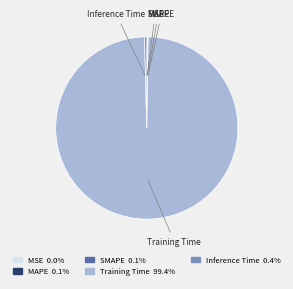

Which category has the biggest portion of the pie?

Training Time